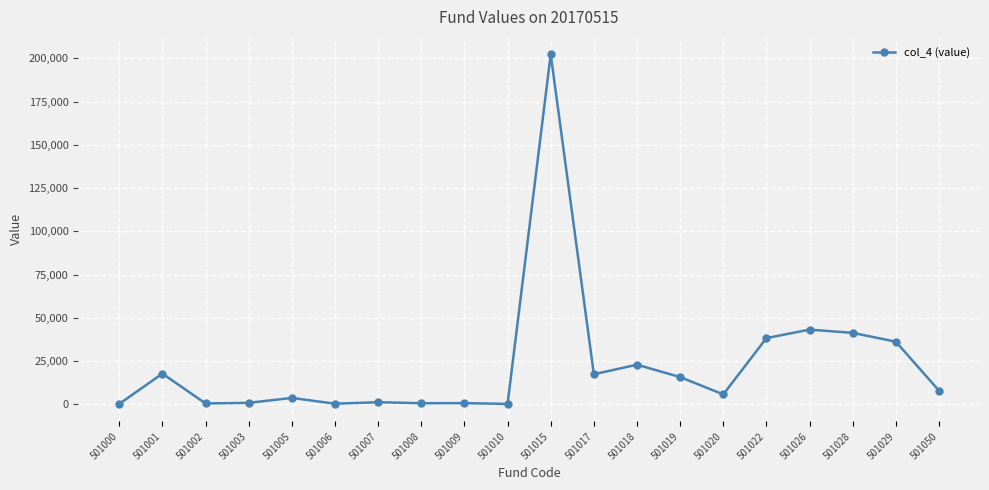

What is the sum of all values?

455779.3